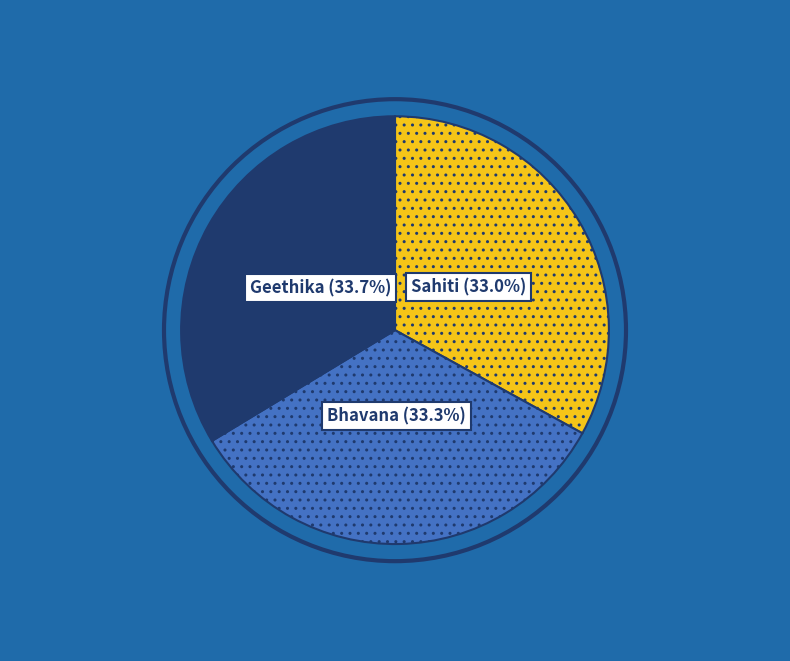

What percentage is the Sahiti slice, to the nearest percent?

33%